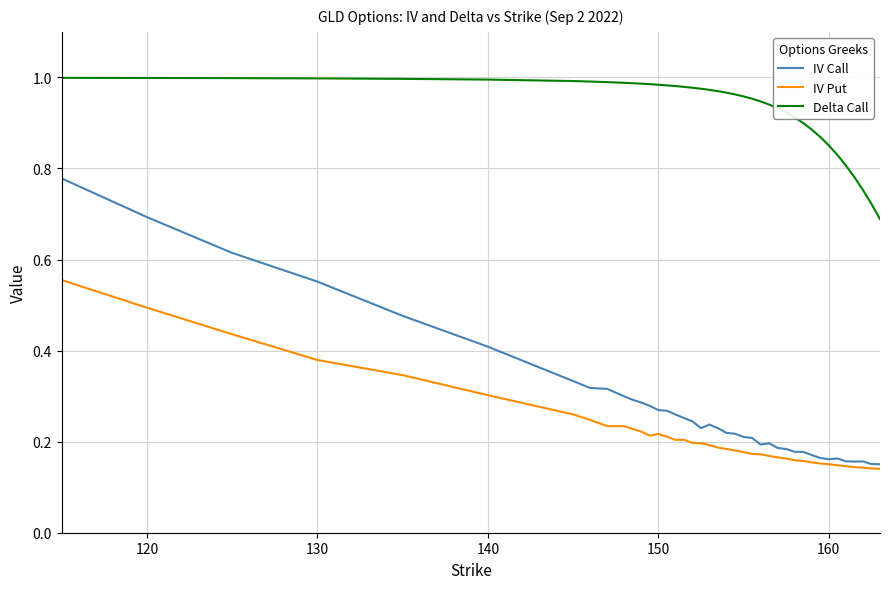

Which series has the largest total across all categories?

Delta Call